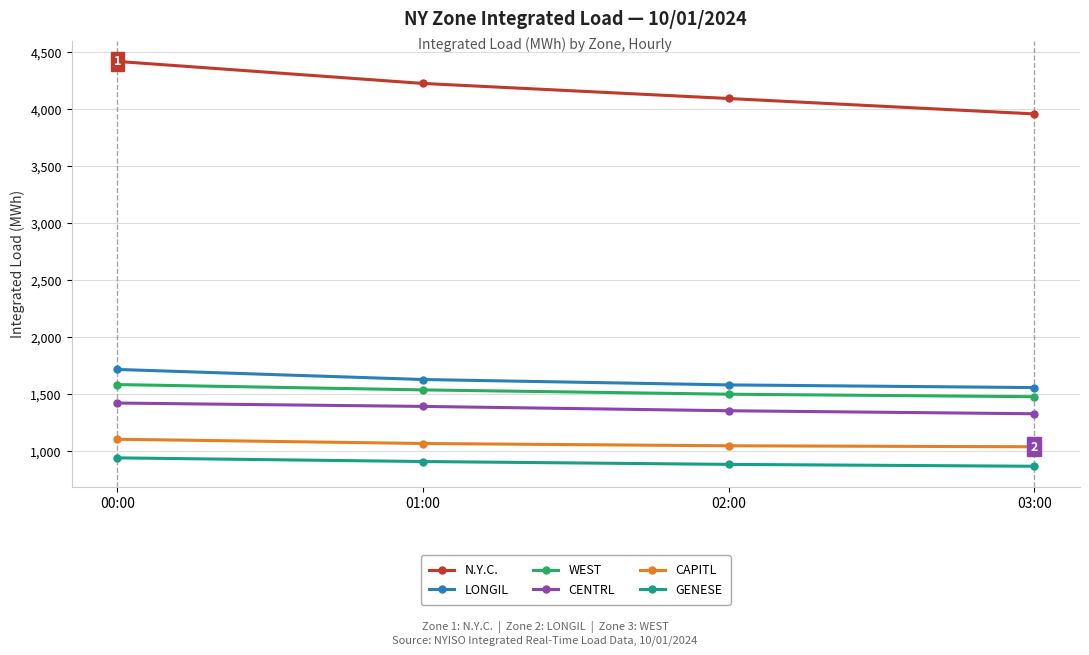

What are all the series names shown in the legend?

N.Y.C., LONGIL, WEST, CENTRL, CAPITL, GENESE